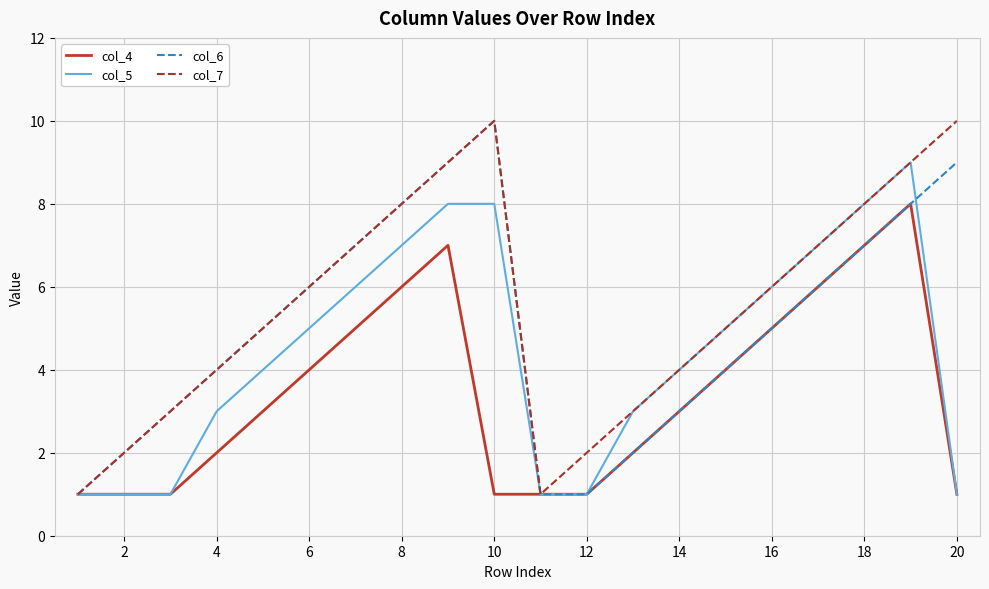

Is this an area chart (filled region under the line)?

No